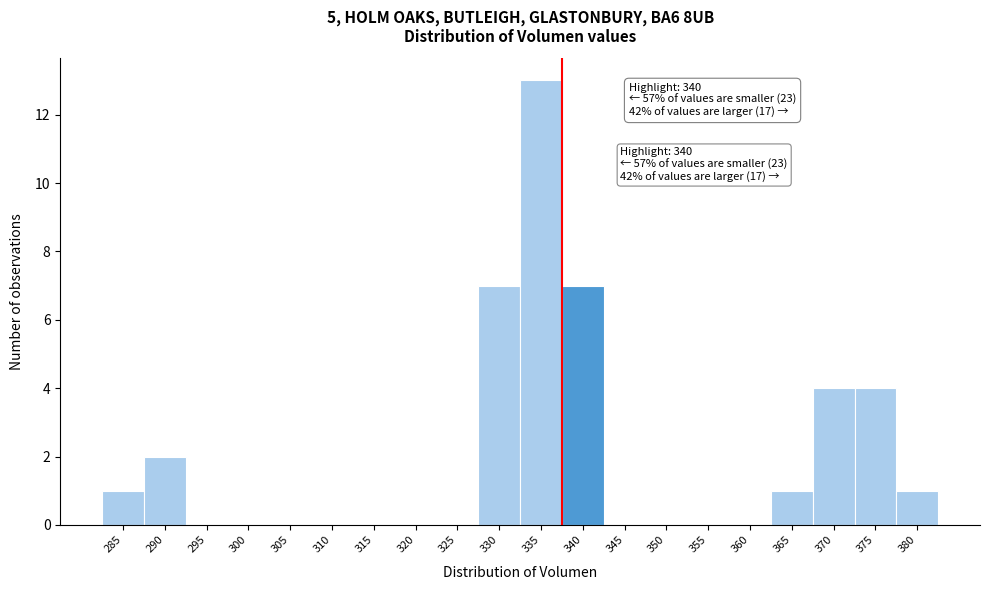

Reading left to right, transcribe all the data shown in this chart.

285=1	290=2	295=0	300=0	305=0	310=0	315=0	320=0	325=0	330=7	335=13	340=7	345=0	350=0	355=0	360=0	365=1	370=4	375=4	380=1